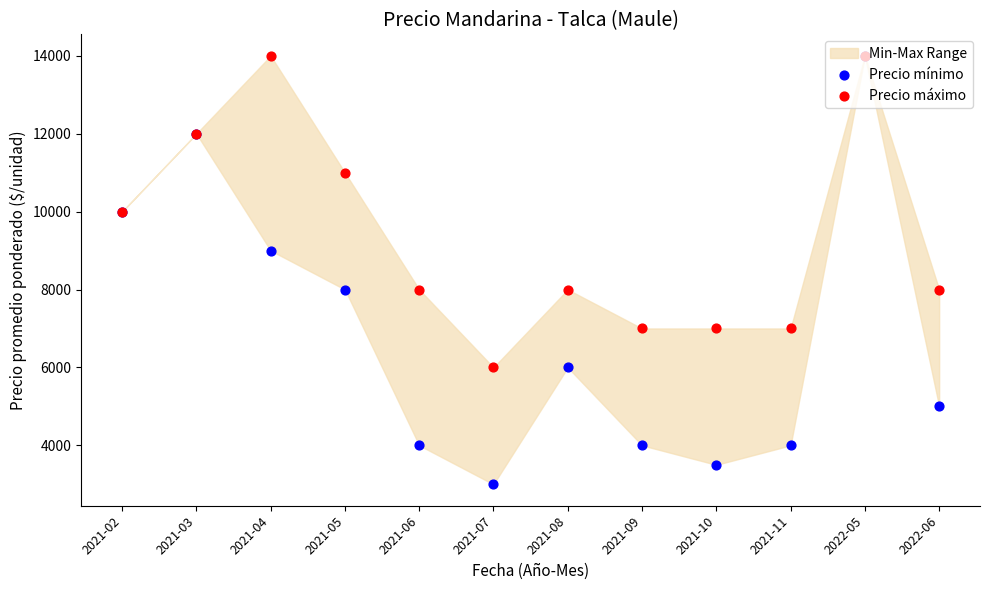

Which series has the largest Y range (max minus min)?

Precio mínimo